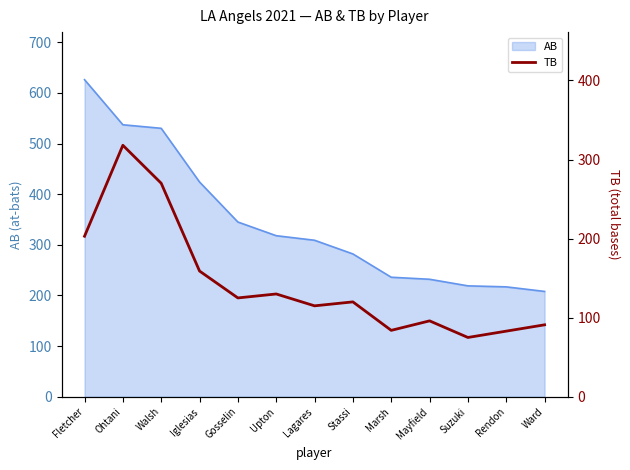

What is the smallest value displayed?

75